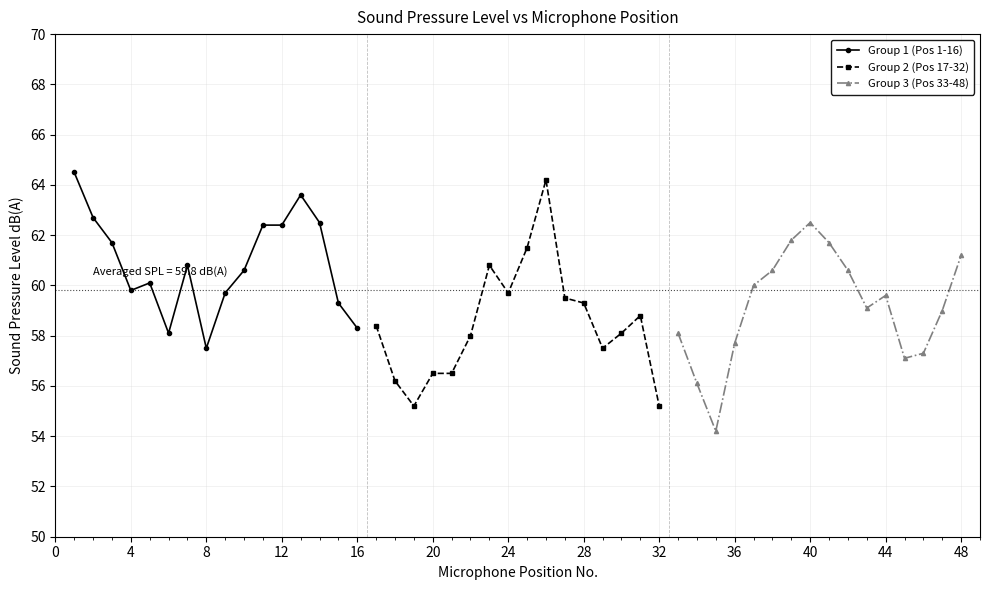

What is the difference between the second highest and second lowest values in the Group 2 (Pos 17-32) series?

6.3